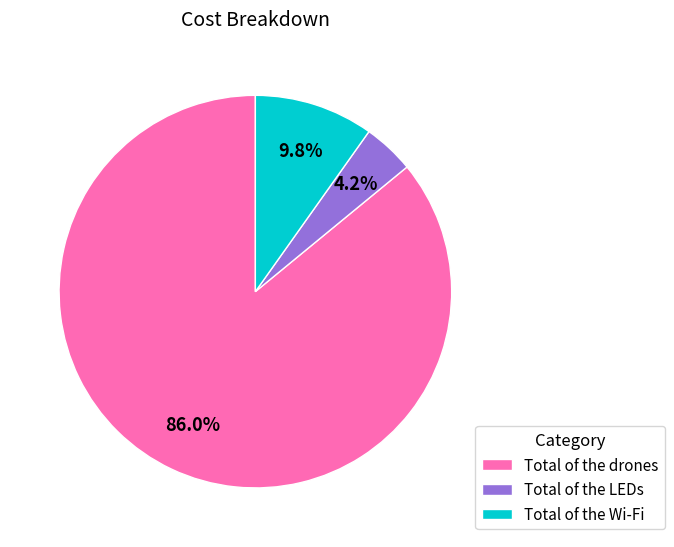

To the nearest percent, what is the average slice percentage?

33%